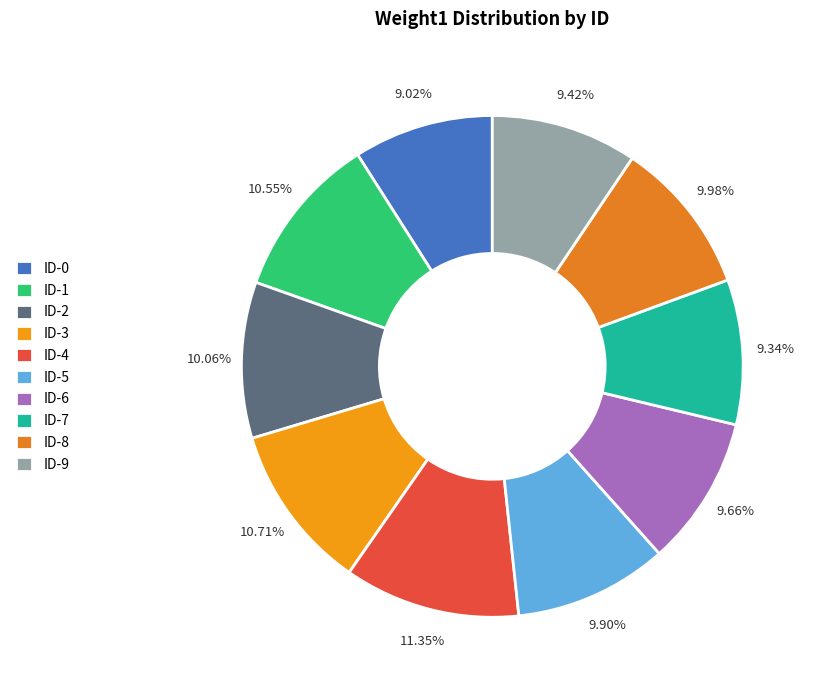

What percentage is the ID-9 slice, to the nearest percent?

9%